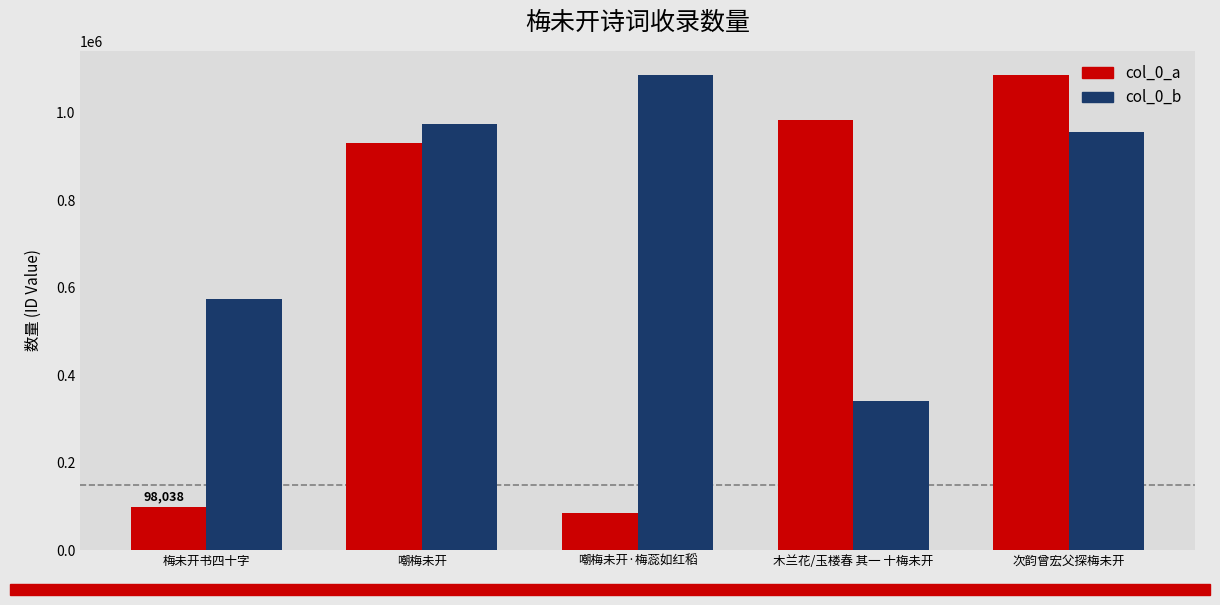

Does the chart contain any negative values?

No